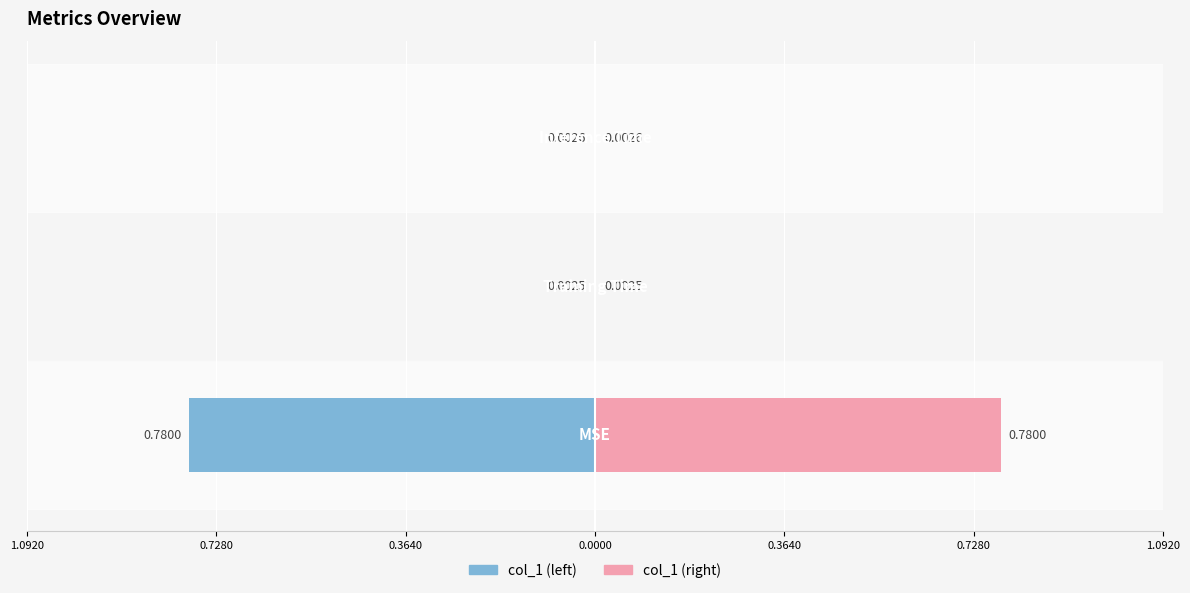

Which series has the largest total across all categories?

col_1 (right)